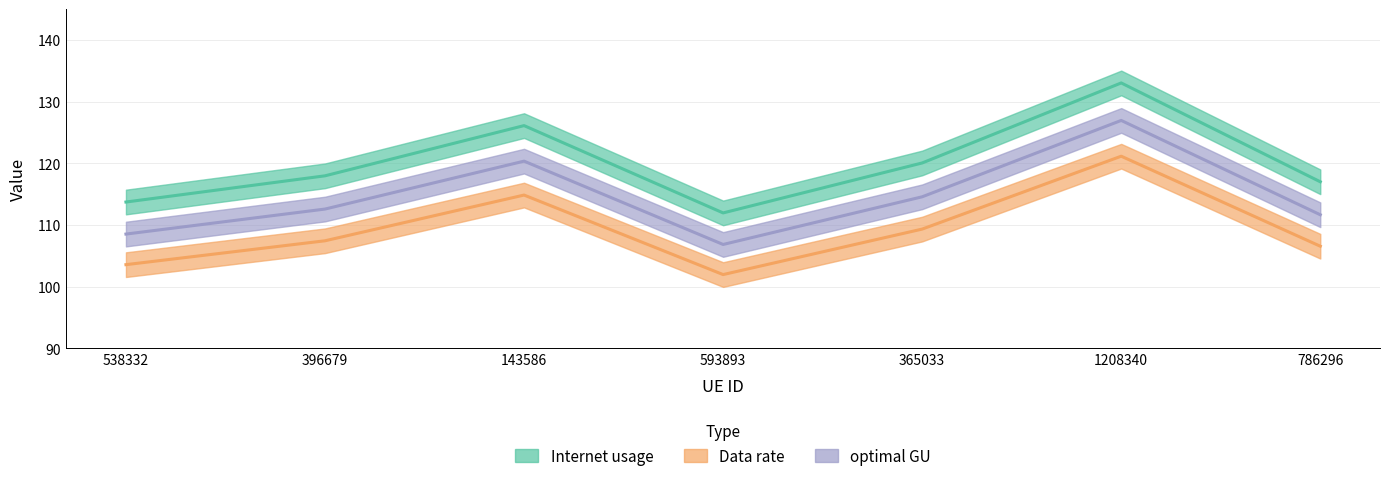

What is the sum of the Internet usage values at 538332 and 593893?

225.7